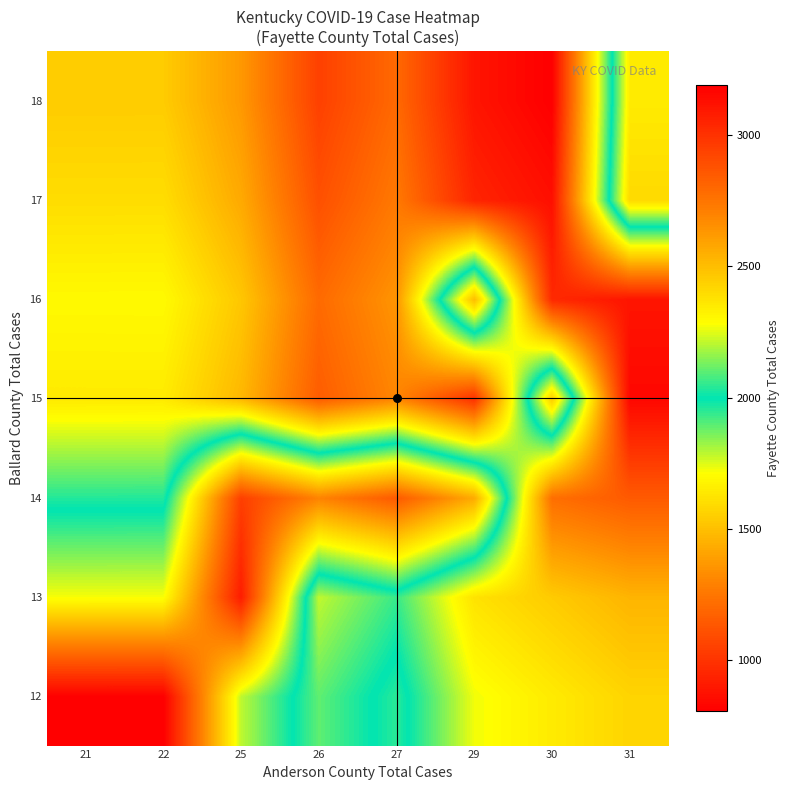

How many series are shown in this chart?

7